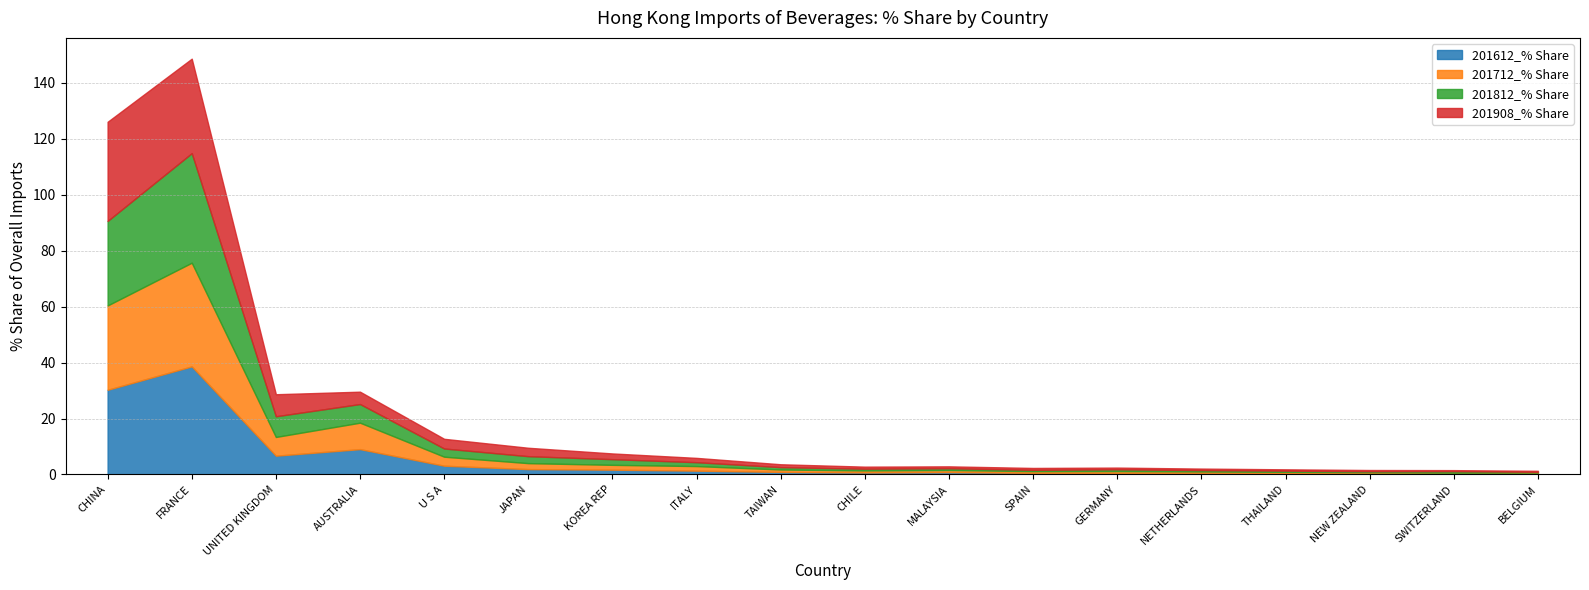

How many intersections are there between 201612_% Share and 201908_% Share?

9